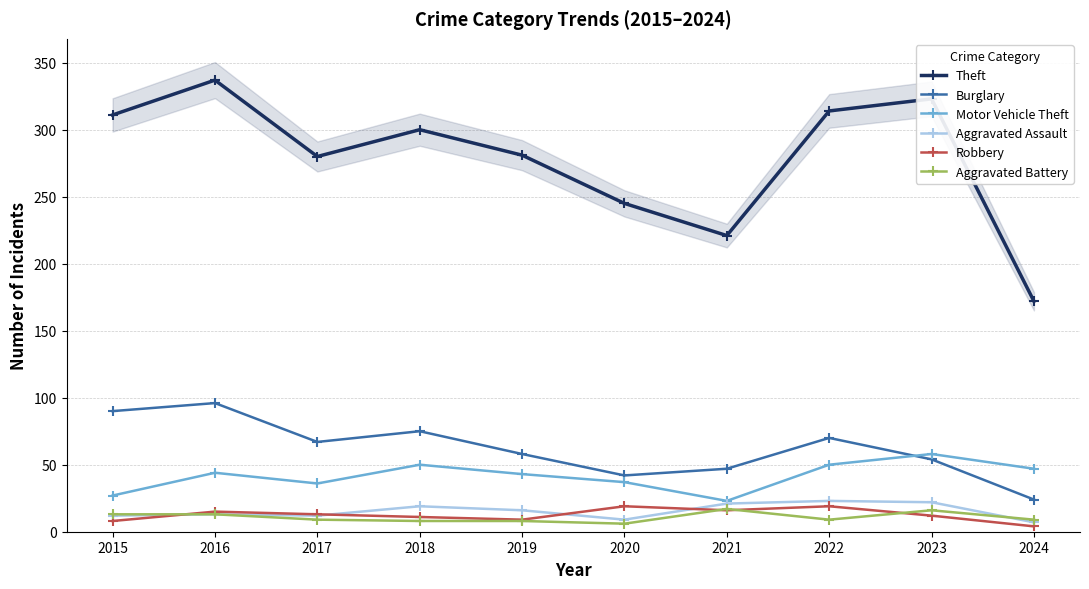

True or false: Robbery has more than 0 points higher than both neighbors.

True